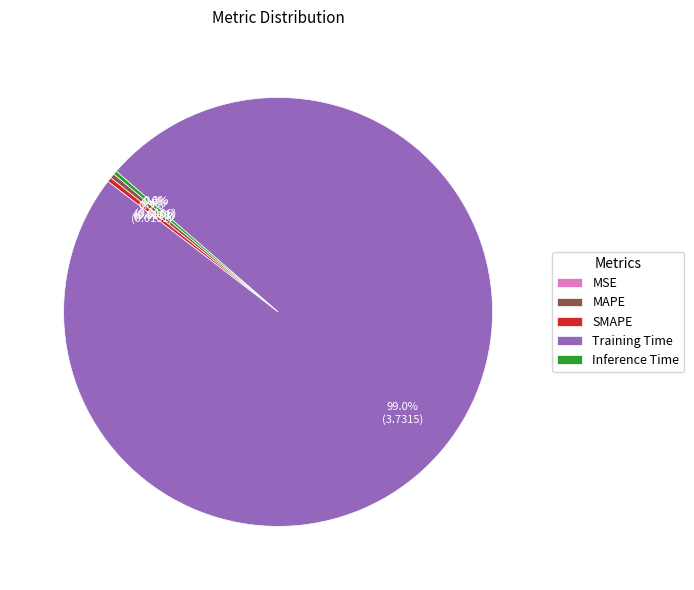

What portion of the pie excludes Inference Time?

99.7%